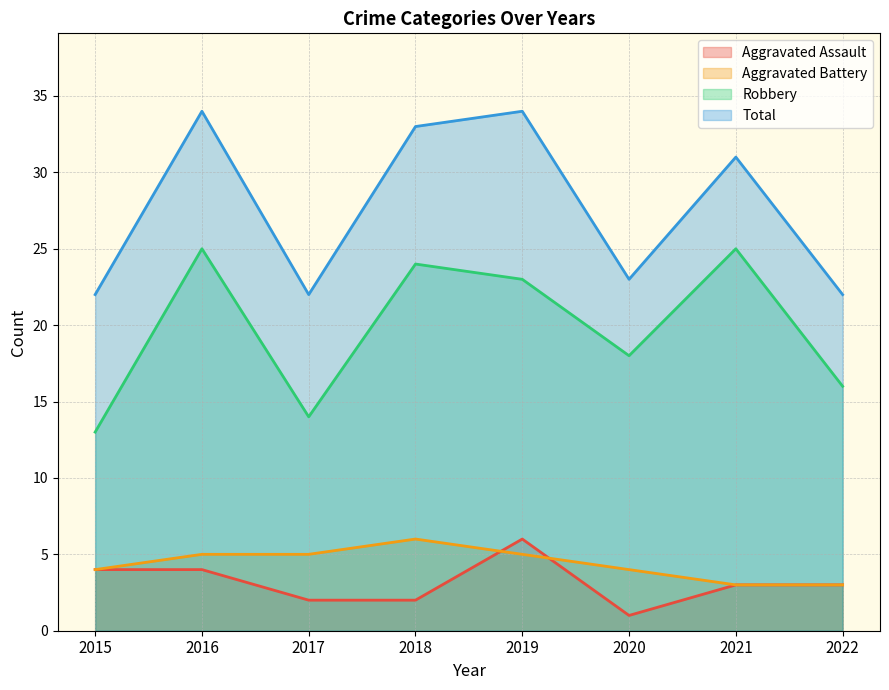

What is the total value across all series at 2022?

44